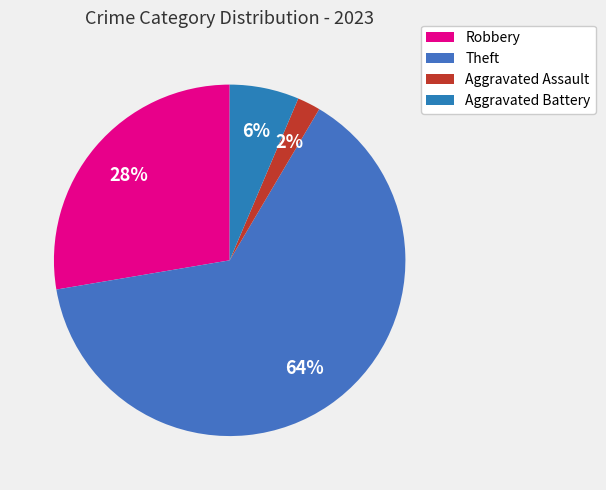

Which slice is the largest?

Theft